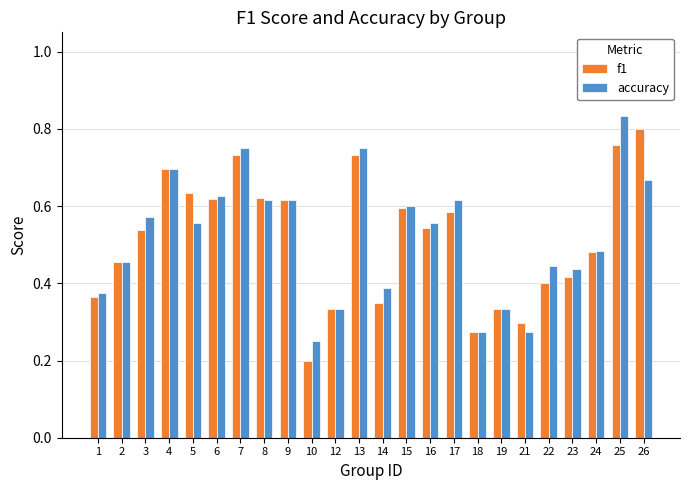

Is it true that accuracy equals 0.8 at 5?

False